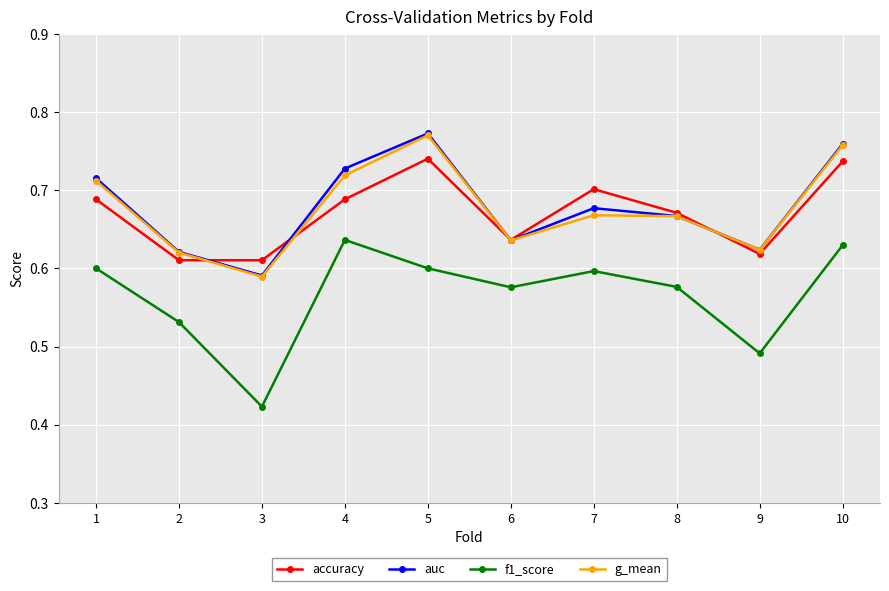

Where is f1_score nearest to the value 0?

3